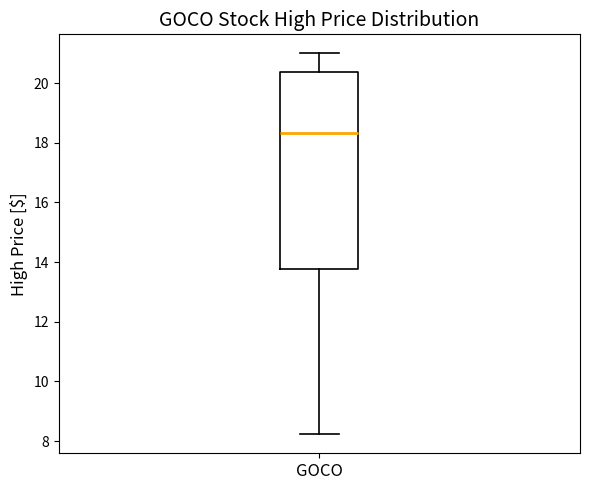

Where is the upper edge of the box for GOCO on the y-axis? The values are not printed on the chart, so give them approximately, as read against the axis.

20.4